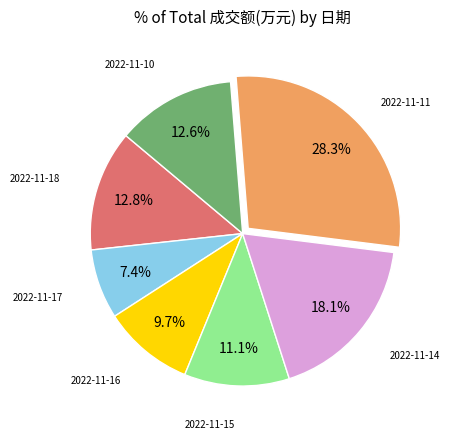

Is there any slice that represents more than half of the pie?

No